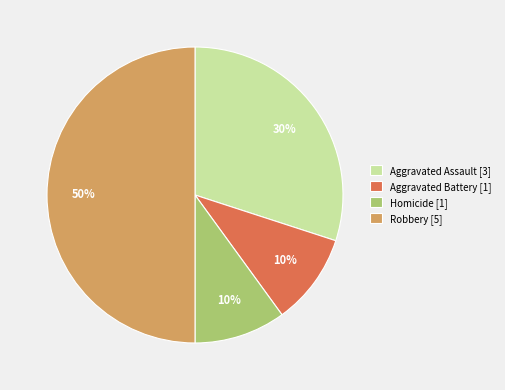

Combined, do Aggravated Battery [1] and Aggravated Assault [3] account for over 50%?

No